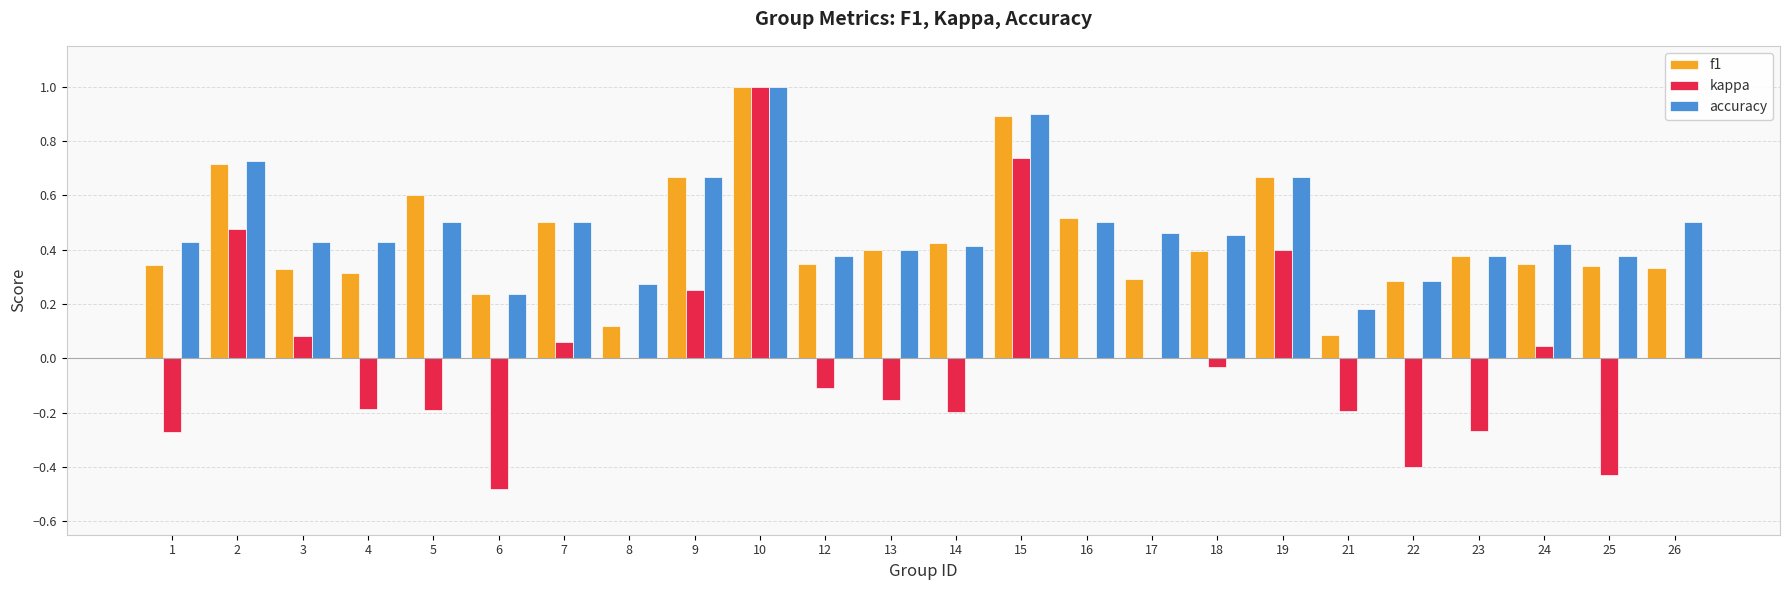

What is the sum of all accuracy values?

11.5